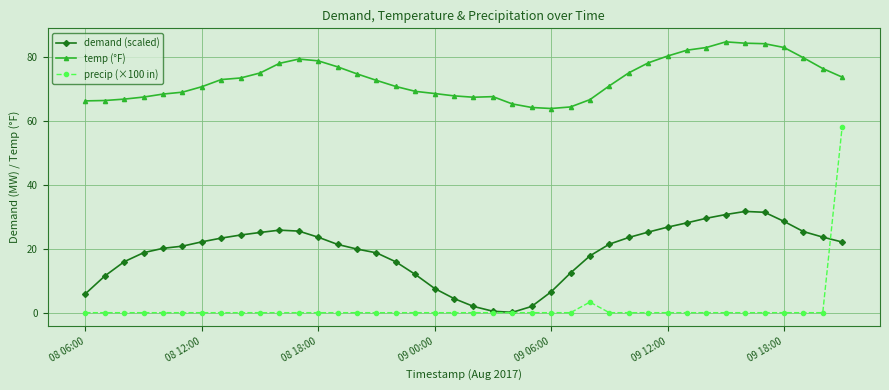

List the series in order of their peak value, lowest first.

demand (scaled), precip (×100 in), temp (°F)